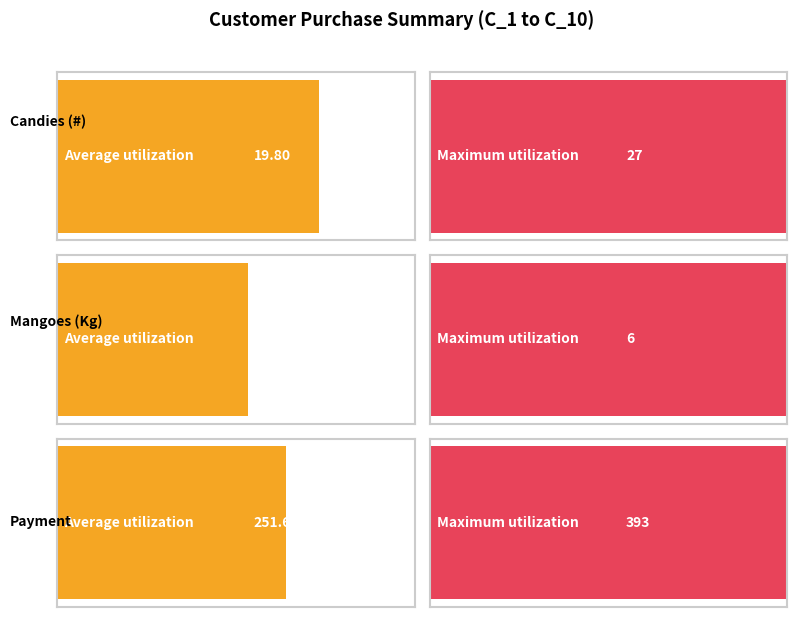

Which series has the largest total across all categories?

Payment